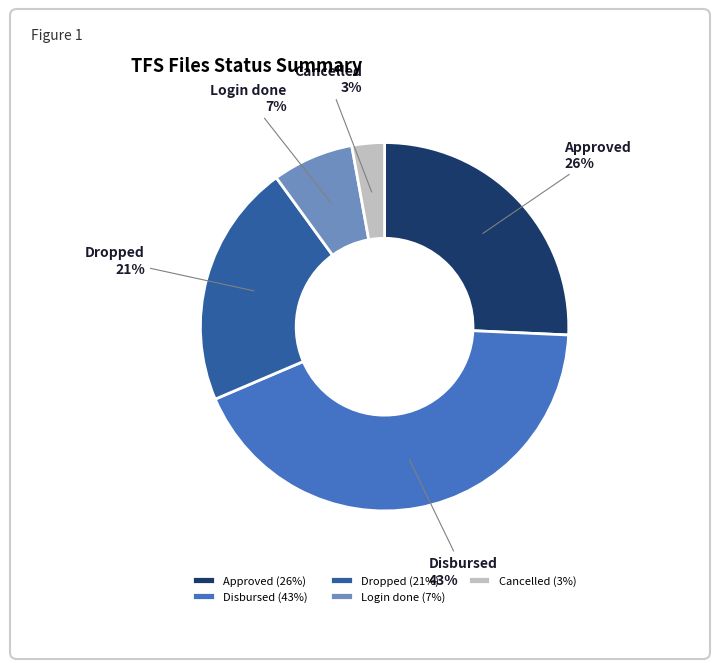

Combined, do Cancelled and Login done account for over 50%?

No